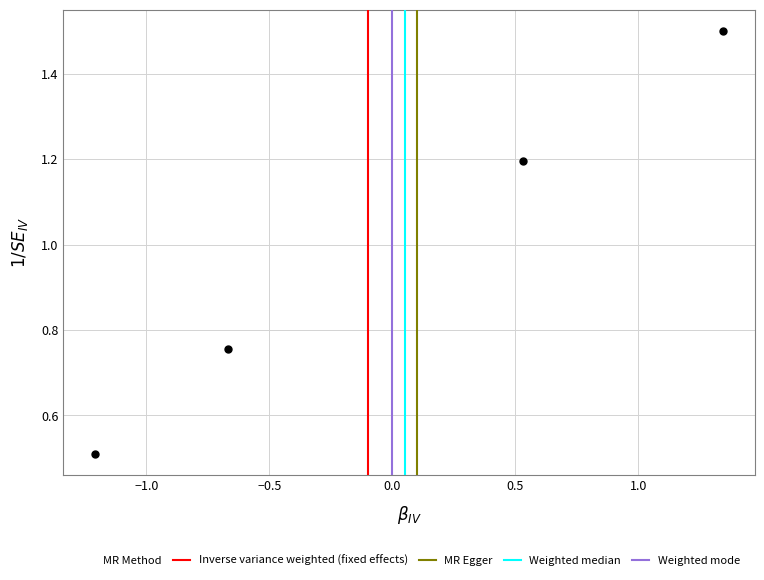

What is the range of X values (max minus min)?

2.6